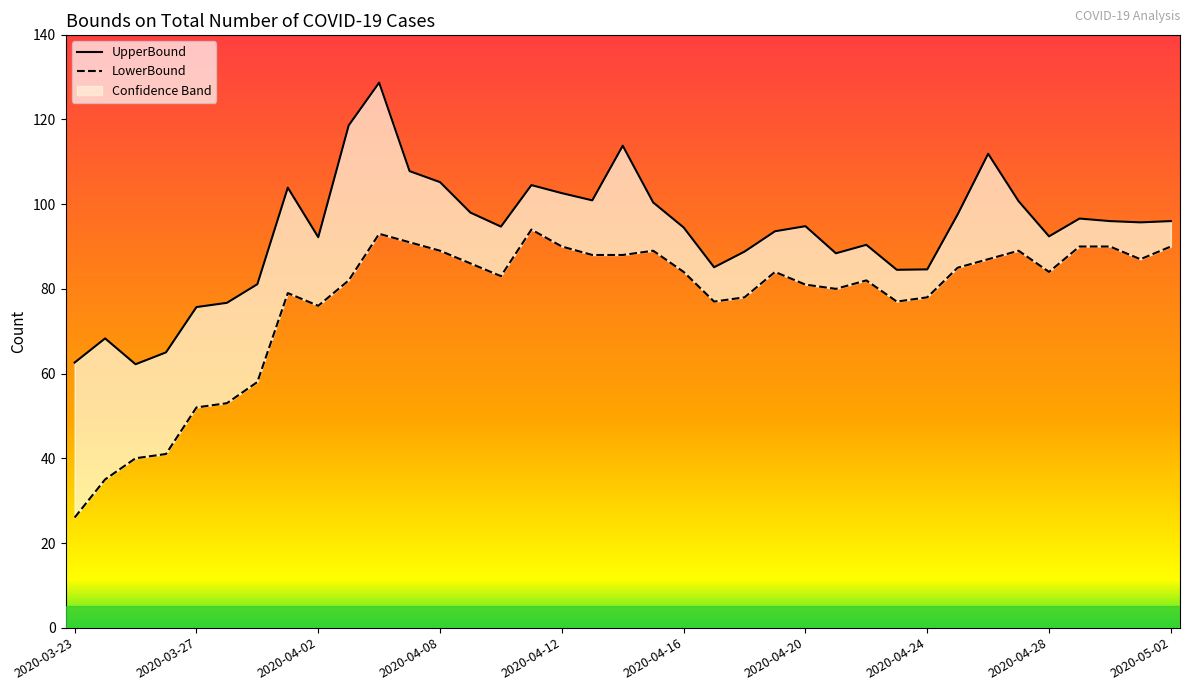

What is the difference between the maximum and second lowest values in the LowerBound series?

59.0